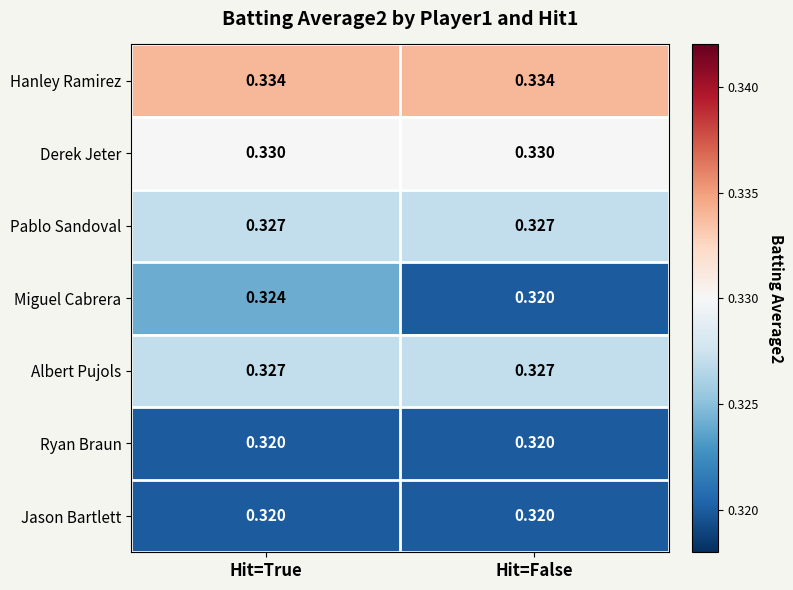

Rank the categories by Miguel Cabrera value from highest to lowest.

Hit=True, Hit=False